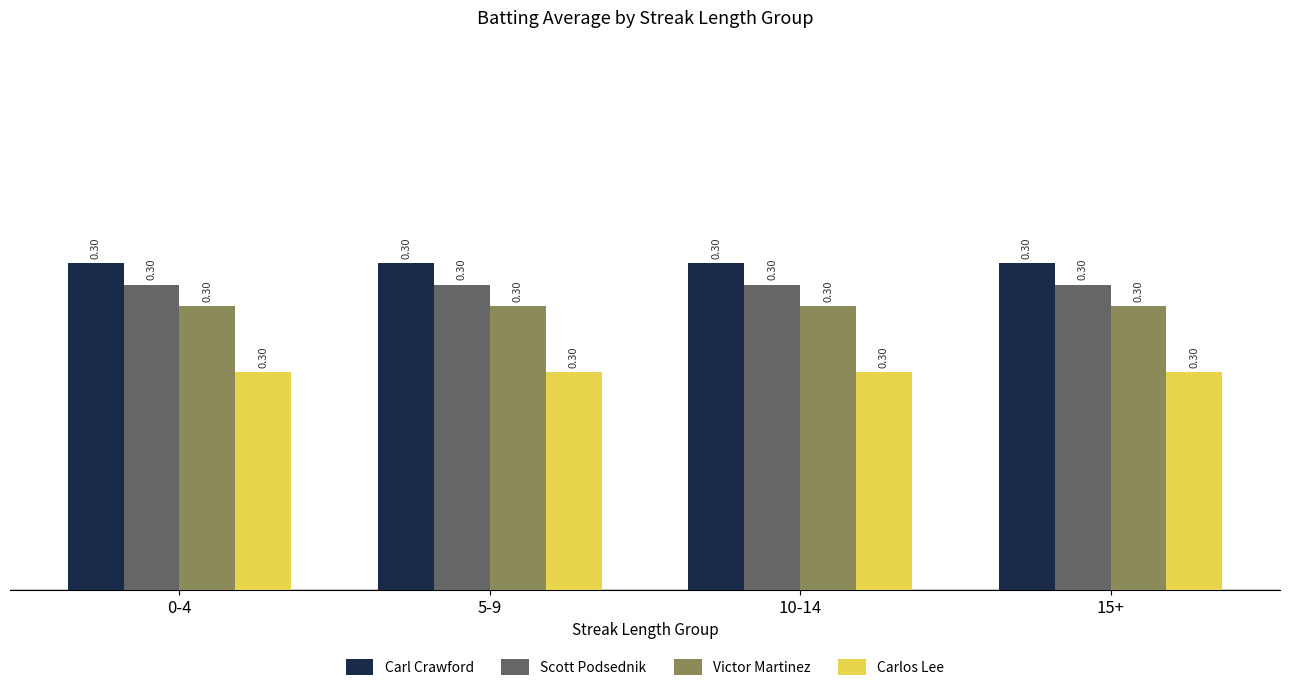

How many data points does each series have?

4